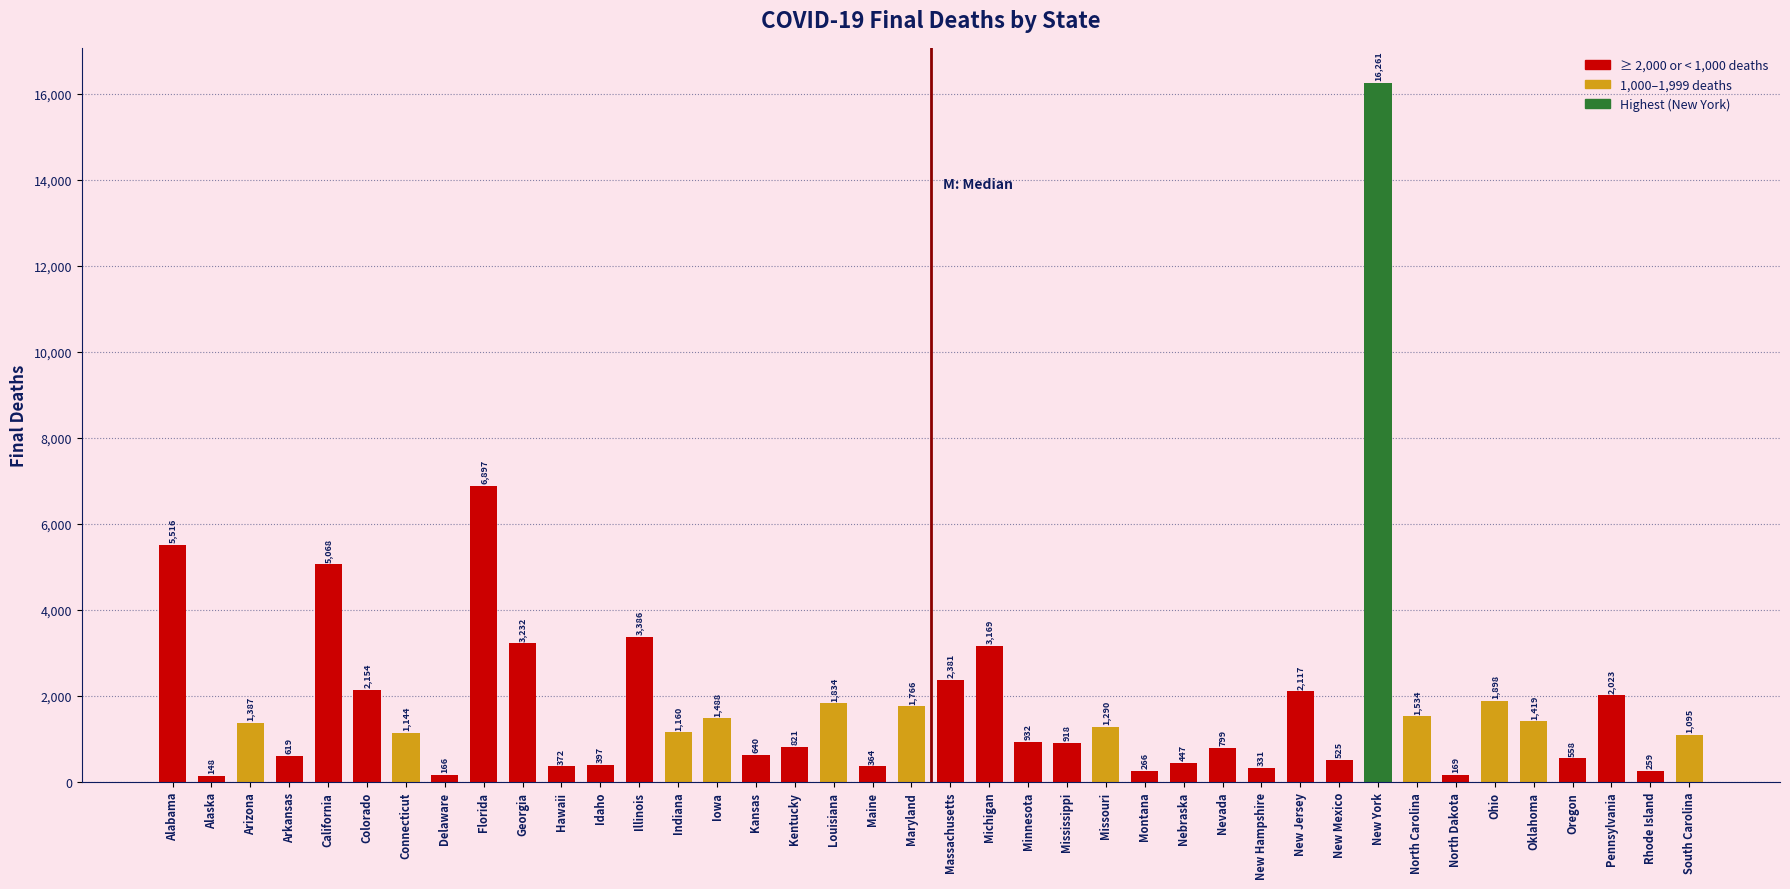

Count the number of data series in this chart.

1